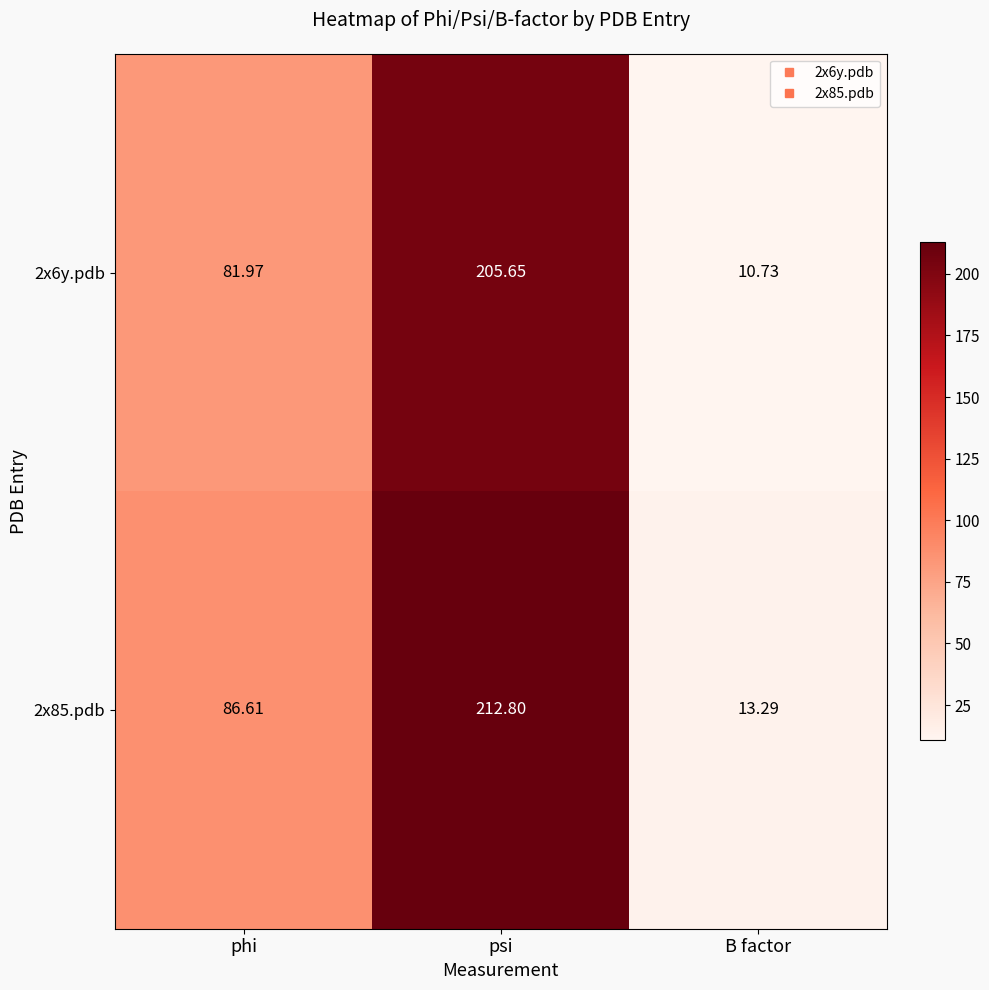

How many data points does each series have?

3